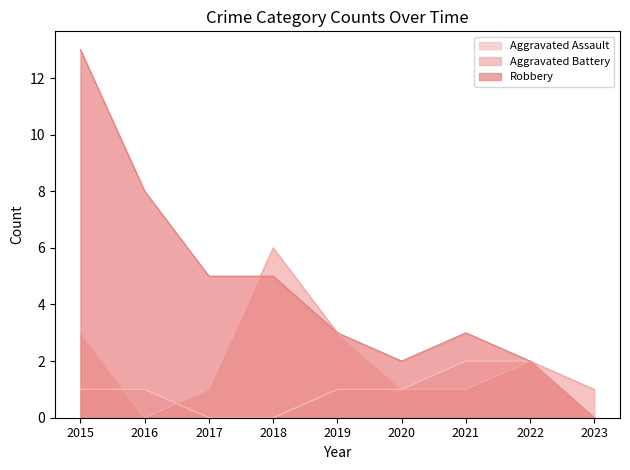

Rank the series at 2017 from lowest to highest value.

Aggravated Assault, Aggravated Battery, Robbery